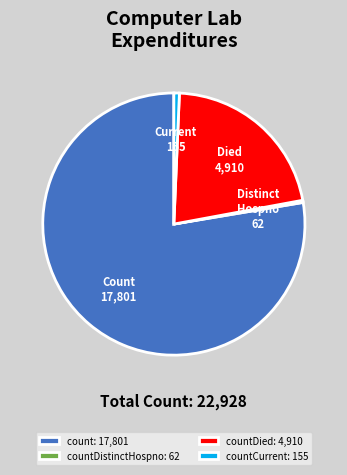

The count: 17,801 slice represents 78% of the pie. True or false?

True